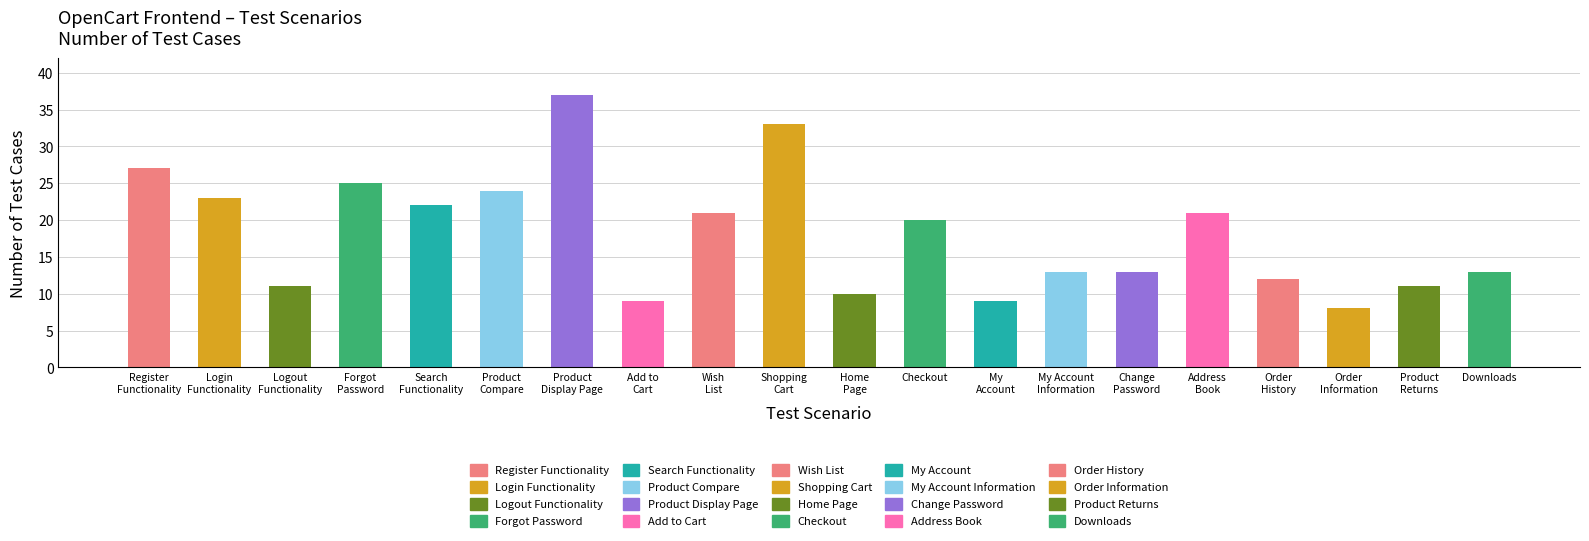

True or false: the data shows 13 at Change
Password.

True